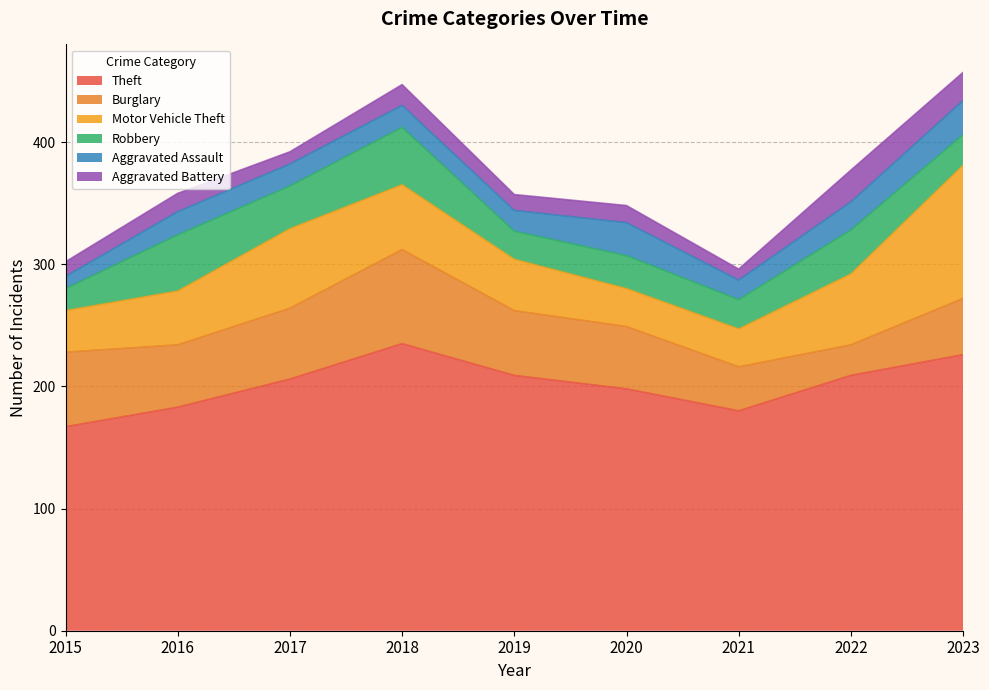

At 2022, list the series in order from smallest to largest.

Aggravated Assault, Burglary, Aggravated Battery, Robbery, Motor Vehicle Theft, Theft